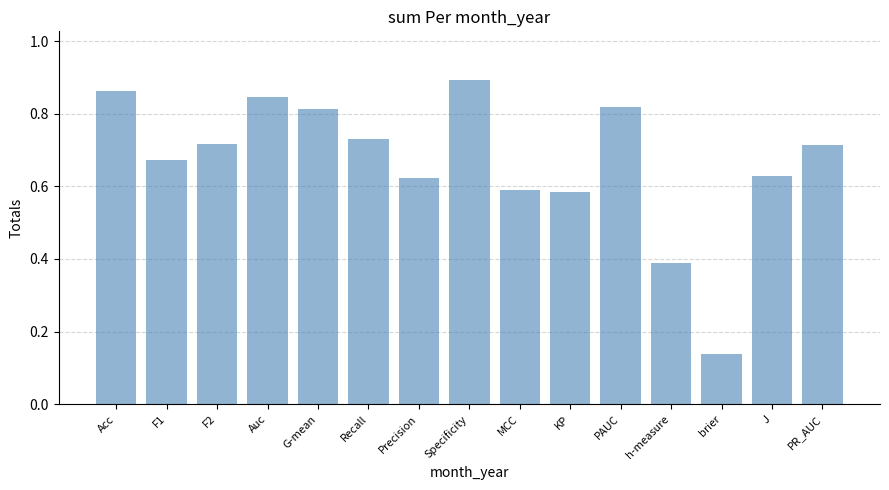

What position from the right is h-measure?

4